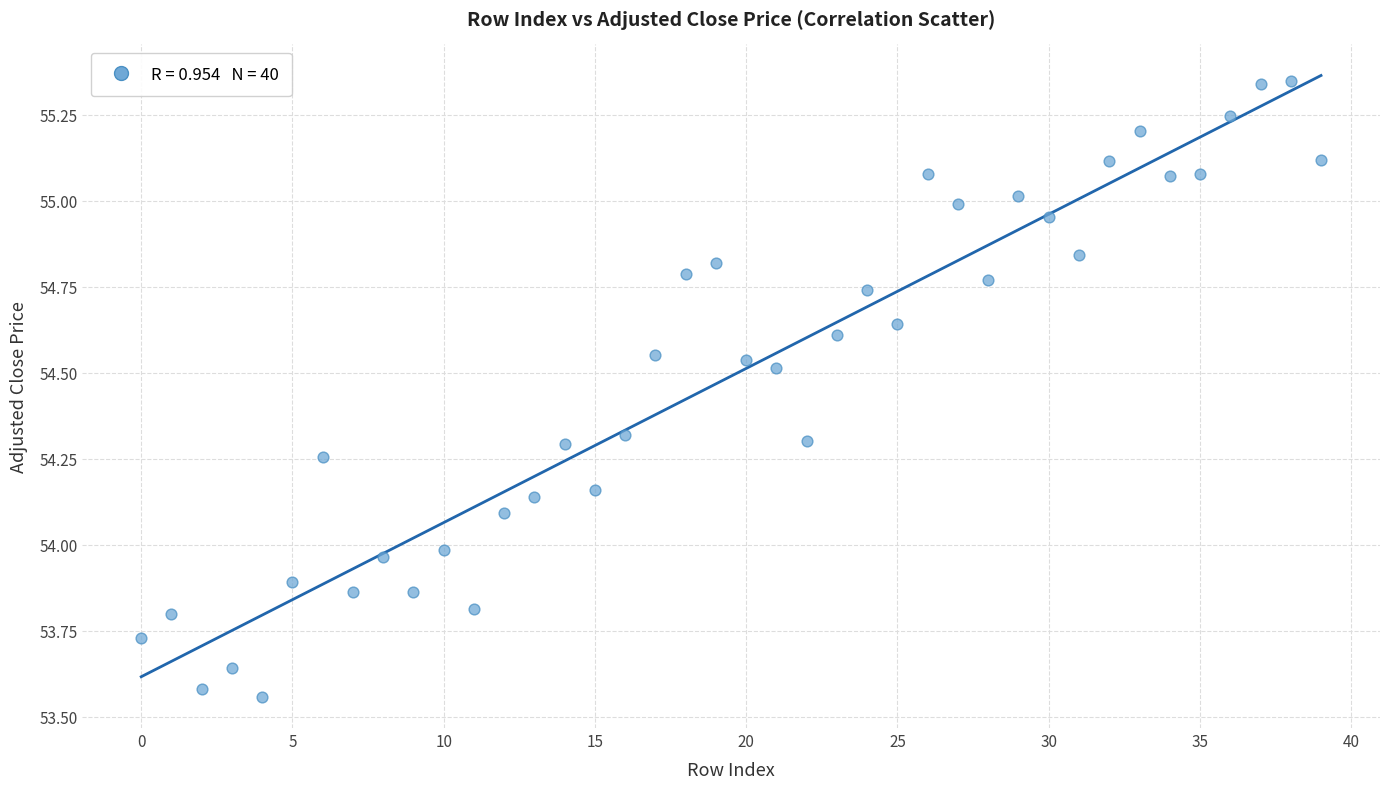

What is the range of Y values (max minus min)?

1.8